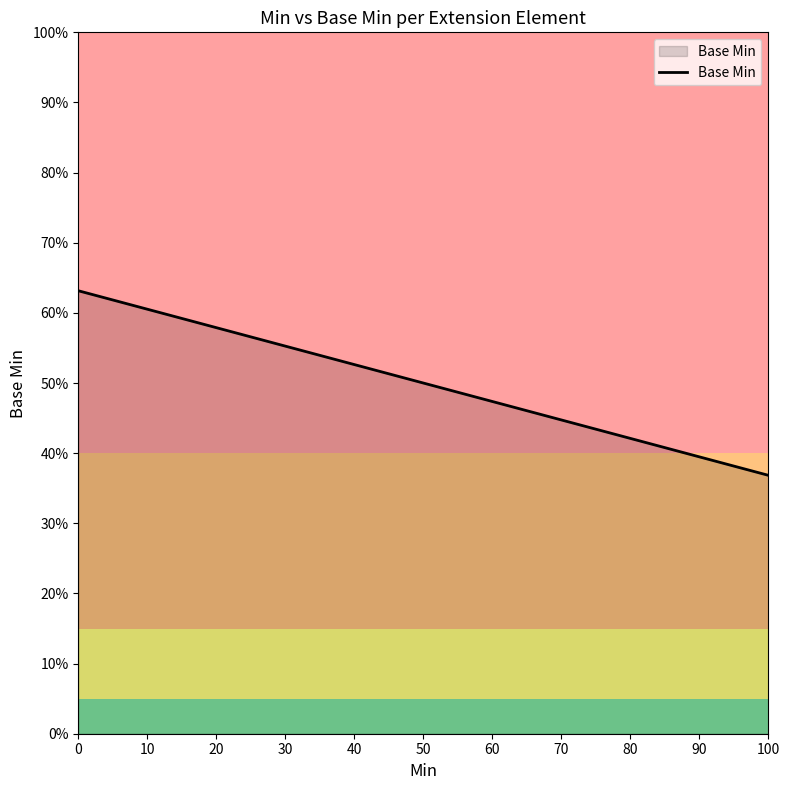

Is it true that the value at 100 is 12.3?

False